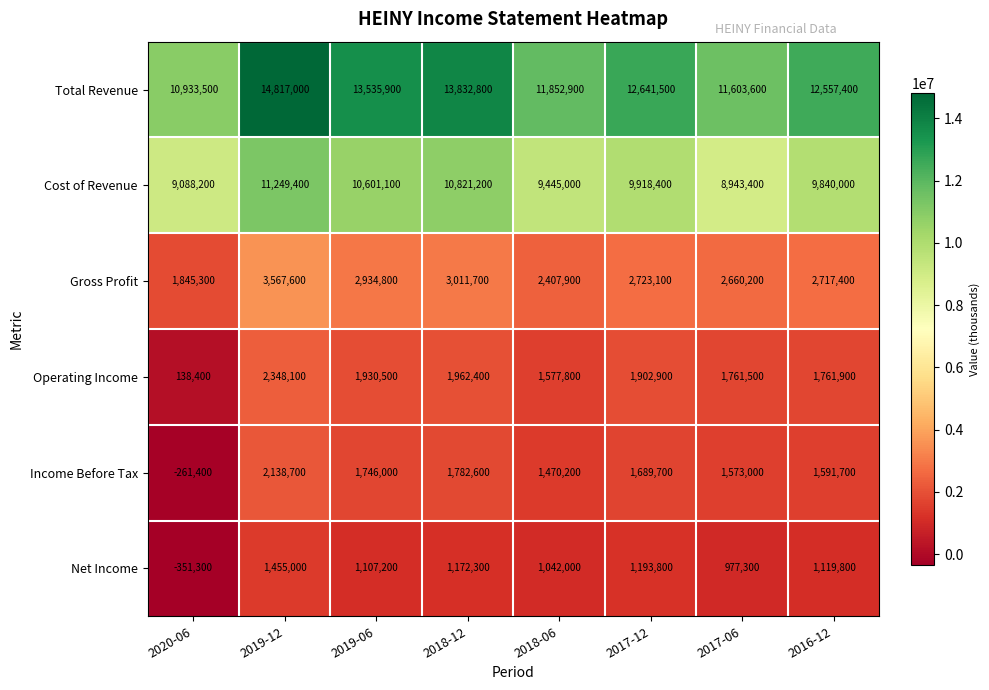

What is the sum of the Net Income values at 2017-12 and 2019-06?

2301000